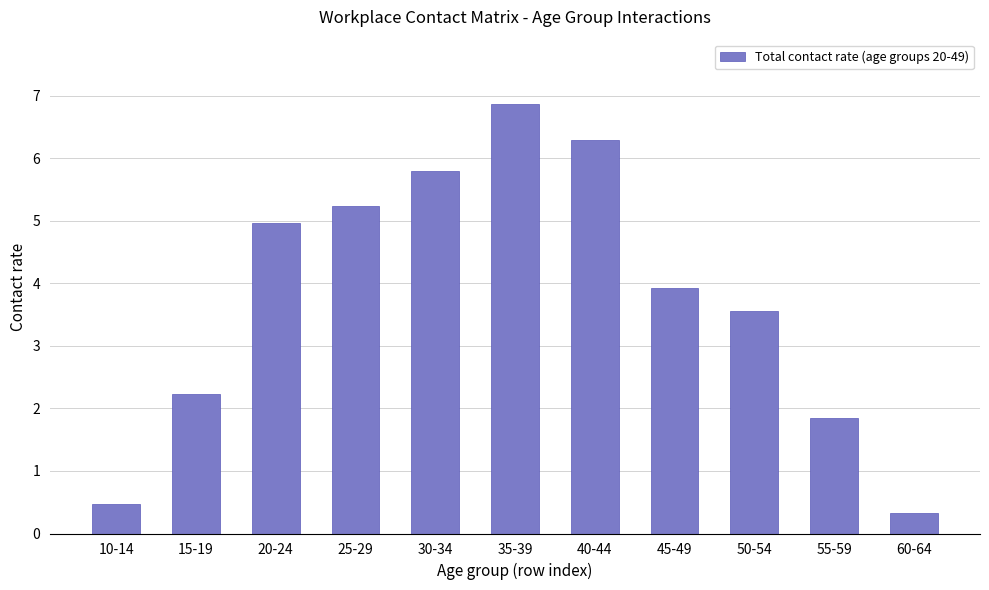

Which has a higher value, 60-64 or 40-44?

40-44